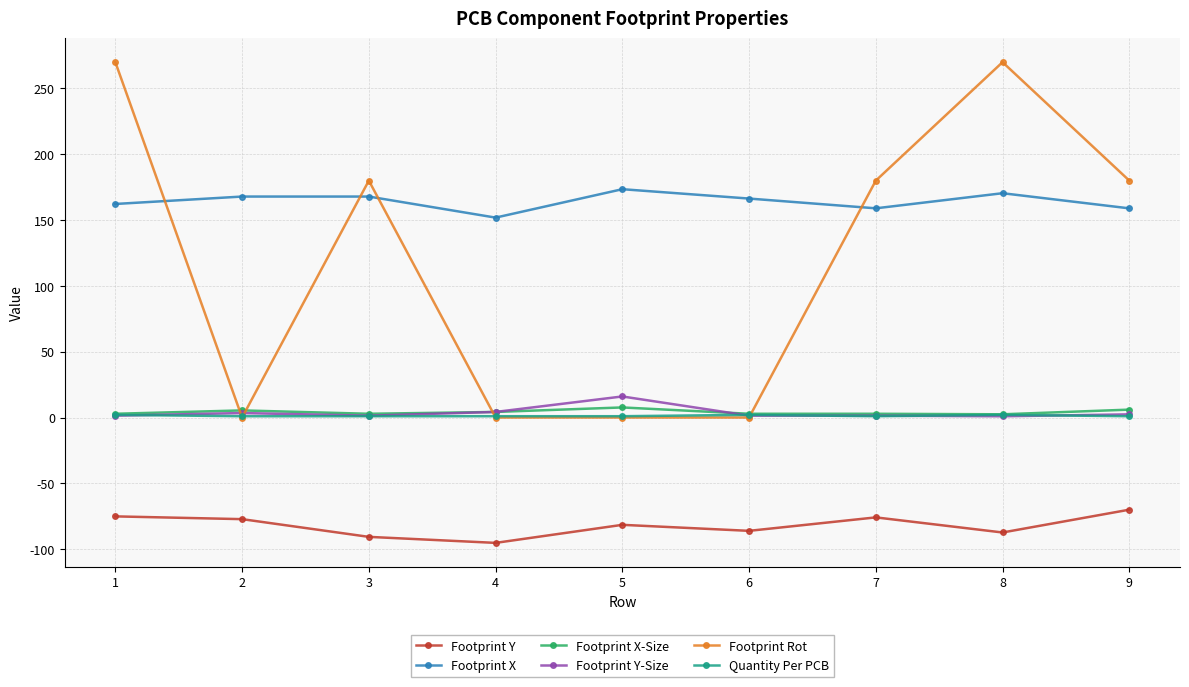

Is it true that Footprint Y-Size equals 2.4 at 9?

True